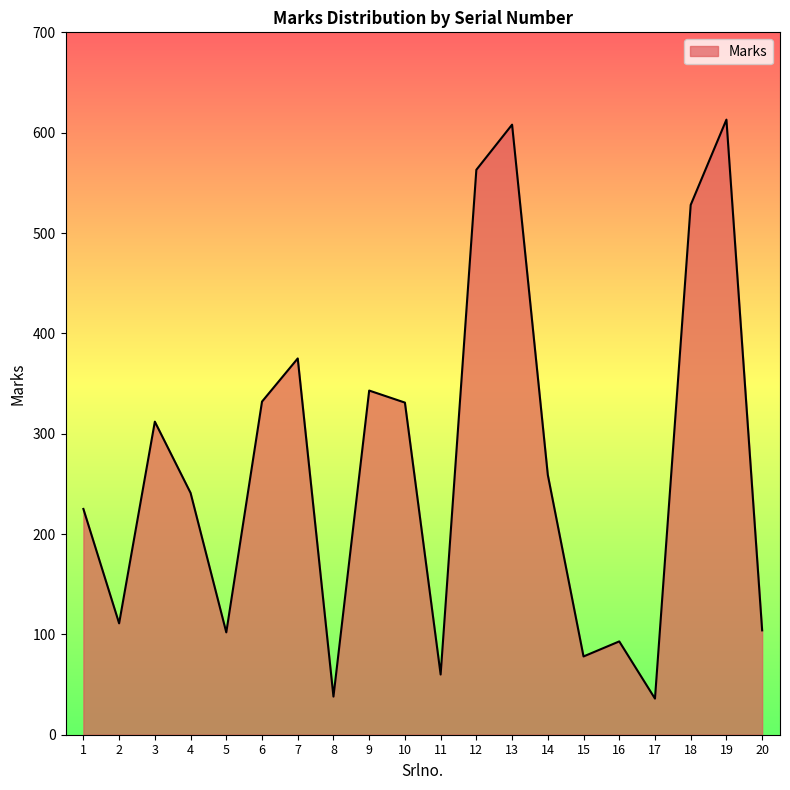

What is the minimum value shown in the chart?

36